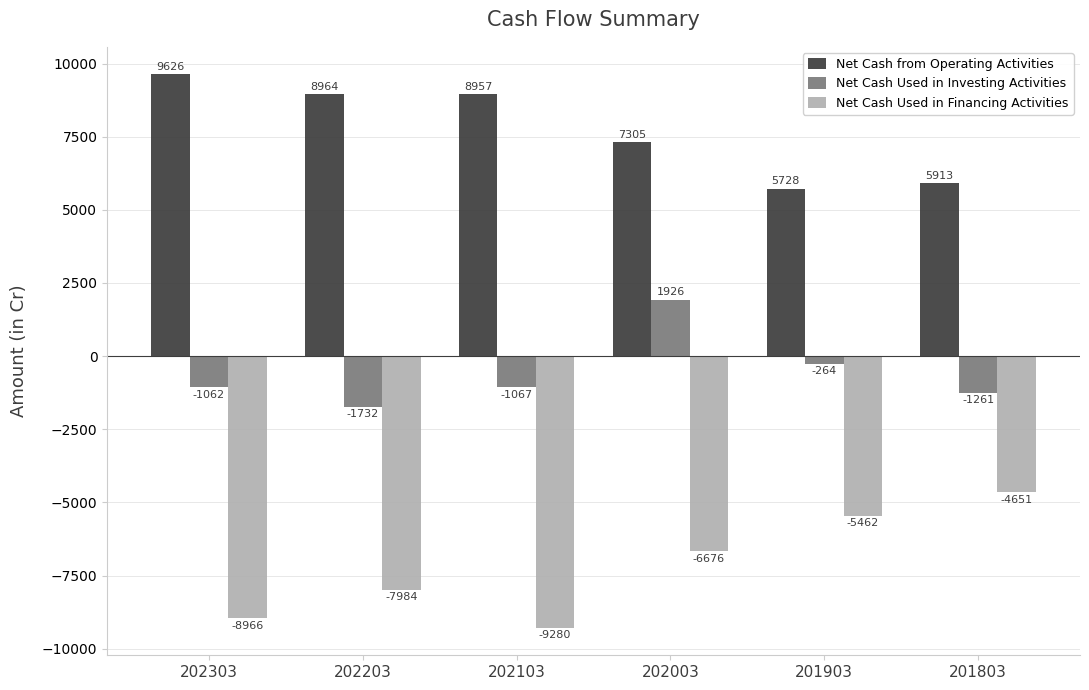

How many values in the Net Cash from Operating Activities series are below 8957?

3